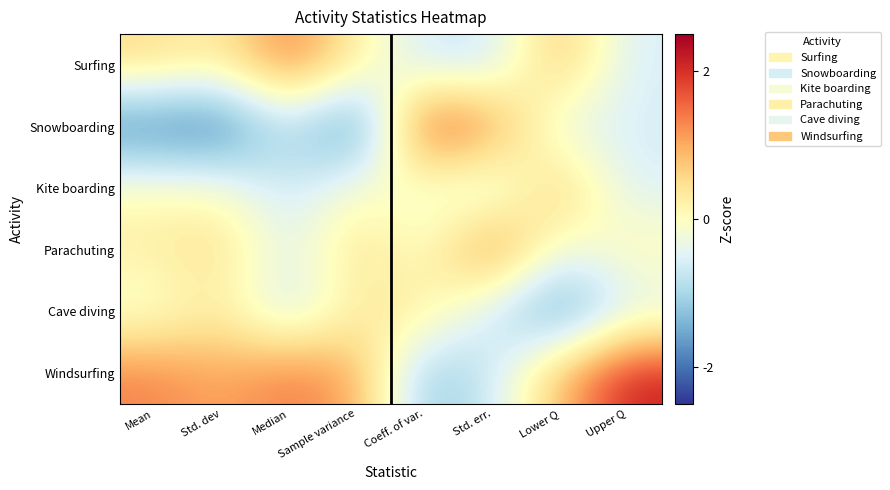

Reading left to right, list all the values displayed in this chart.

Surfing: Mean=0.5	Std. dev=0.3	Median=1.4	Sample variance=0.2	Coeff. of var.=-0.7	Std. err.=-0.7	Lower Q=0.9	Upper Q=-0.6
Snowboarding: Mean=-2.0	Std. dev=-2.1	Median=-0.8	Sample variance=-2.1	Coeff. of var.=1.9	Std. err.=1.3	Lower Q=-0.5	Upper Q=-0.6
Kite boarding: Mean=0.0	Std. dev=-0.0	Median=-0.8	Sample variance=-0.0	Coeff. of var.=-0.2	Std. err.=-0.7	Lower Q=0.9	Upper Q=-0.6
Parachuting: Mean=0.3	Std. dev=0.5	Median=-0.5	Sample variance=0.5	Coeff. of var.=-0.2	Std. err.=1.6	Lower Q=-0.3	Upper Q=0.1
Cave diving: Mean=-0.2	Std. dev=0.3	Median=-0.8	Sample variance=0.3	Coeff. of var.=0.4	Std. err.=-0.7	Lower Q=-1.8	Upper Q=-0.6
Windsurfing: Mean=1.3	Std. dev=1.0	Median=1.4	Sample variance=1.1	Coeff. of var.=-1.3	Std. err.=-0.7	Lower Q=0.9	Upper Q=2.2